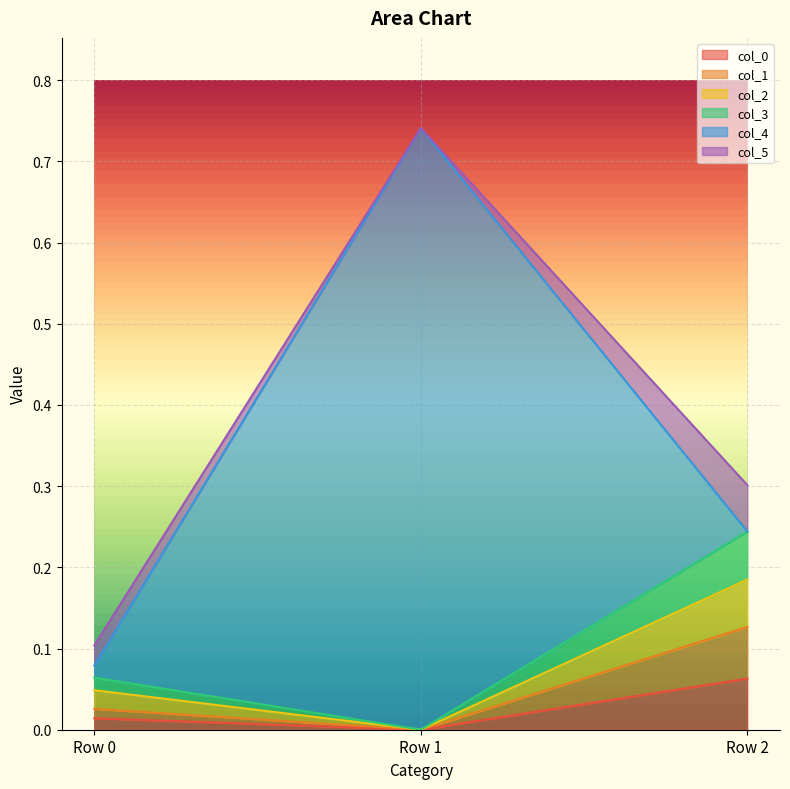

True or false: col_1 has a value of 0.0 at Row 0.

True